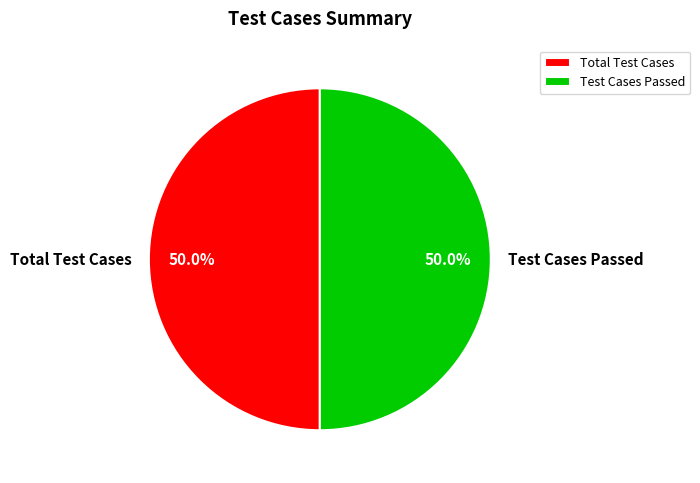

What portion of the pie excludes Total Test Cases?

50.0%